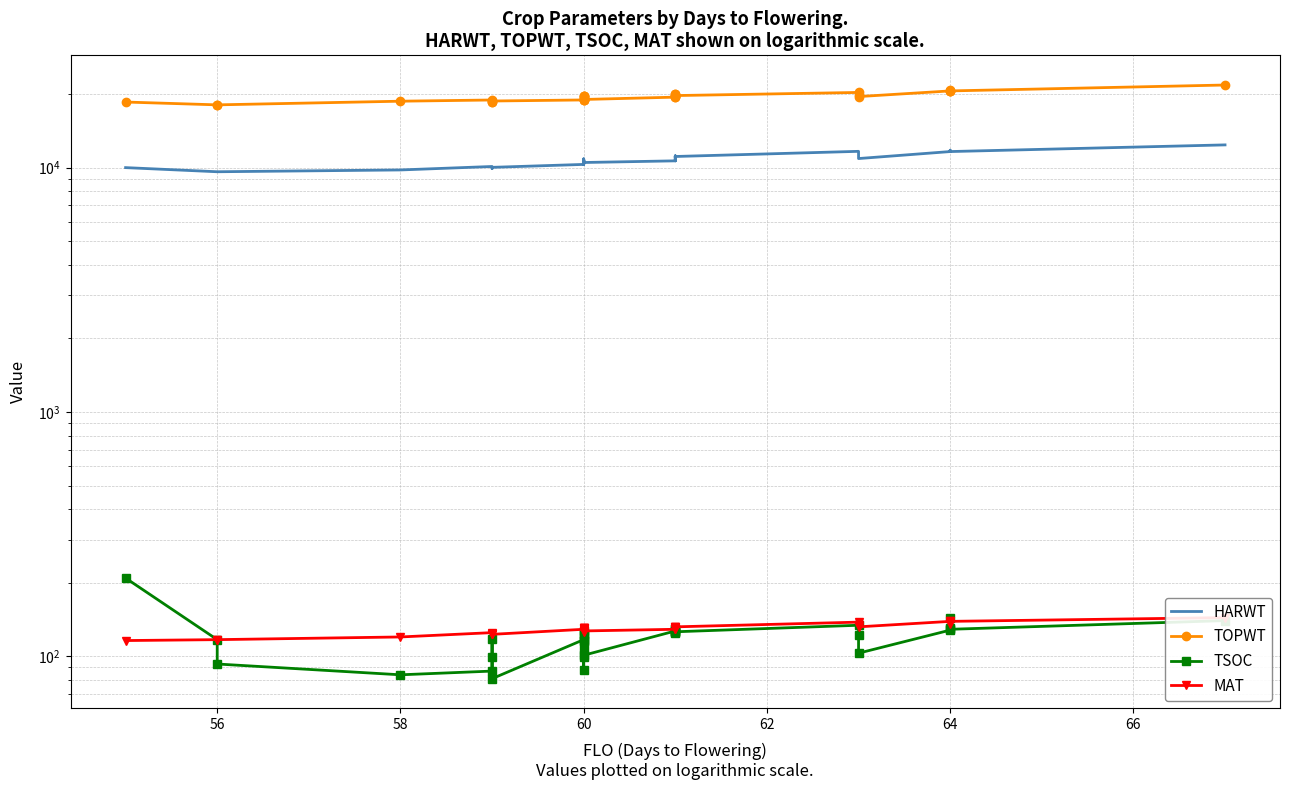

Which series has the largest total across all categories?

TOPWT